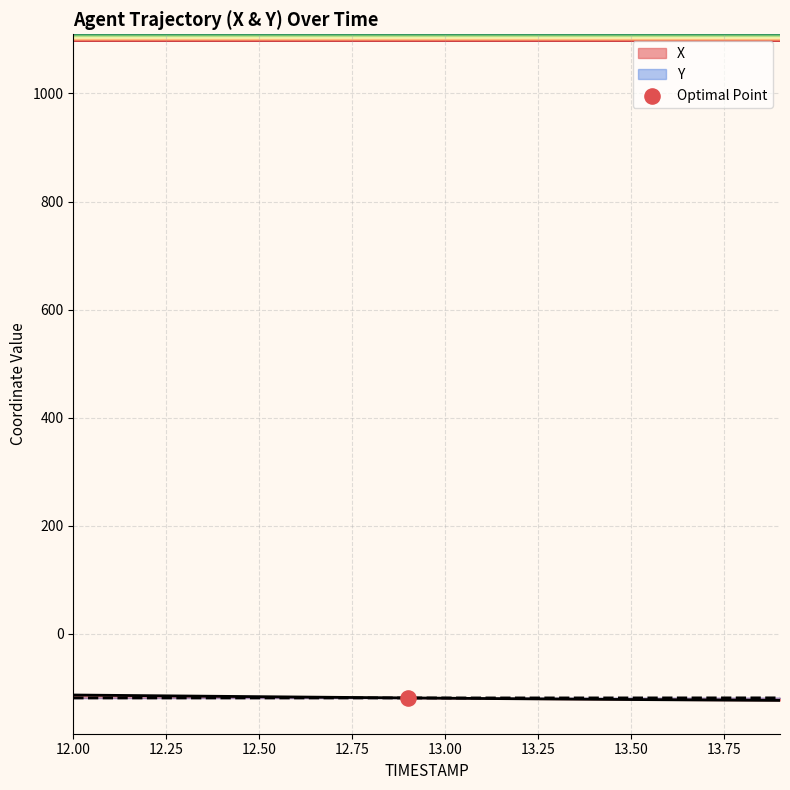

Which series contains the lowest Y value?

X